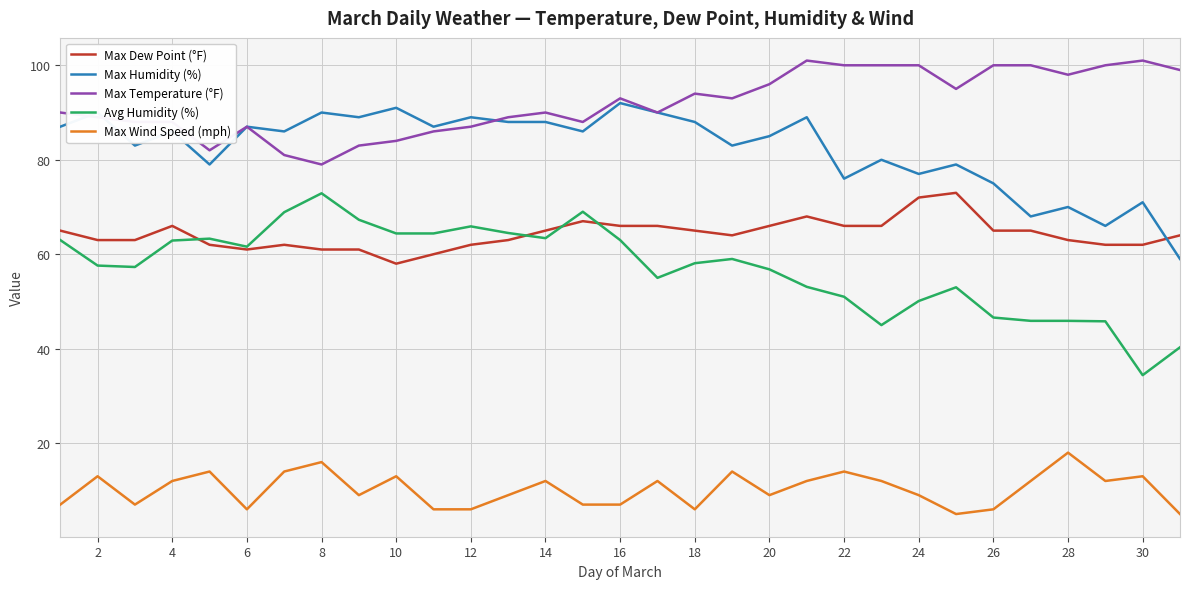

True or false: Max Temperature (°F) and Avg Humidity (%) cross at least once.

False